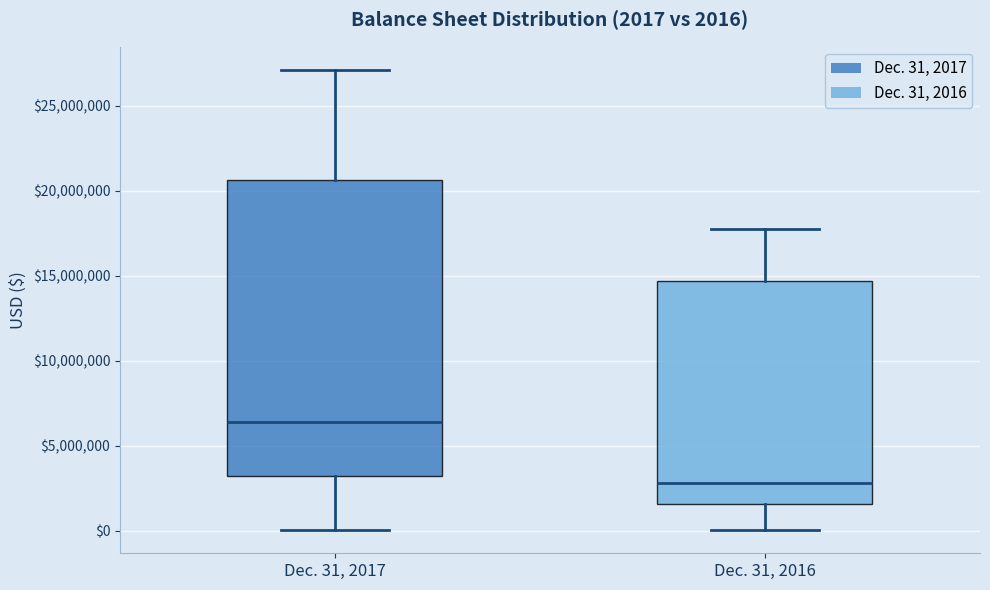

Which box is the tallest, from its lower edge to its upper edge?

Dec. 31, 2017